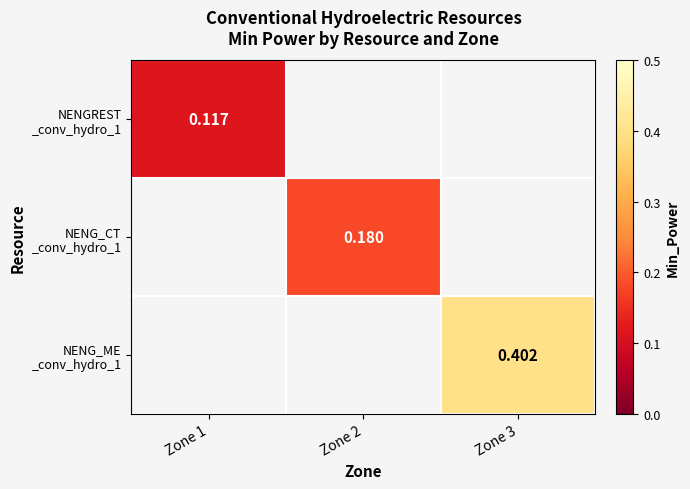

How many data points does each series have?

3